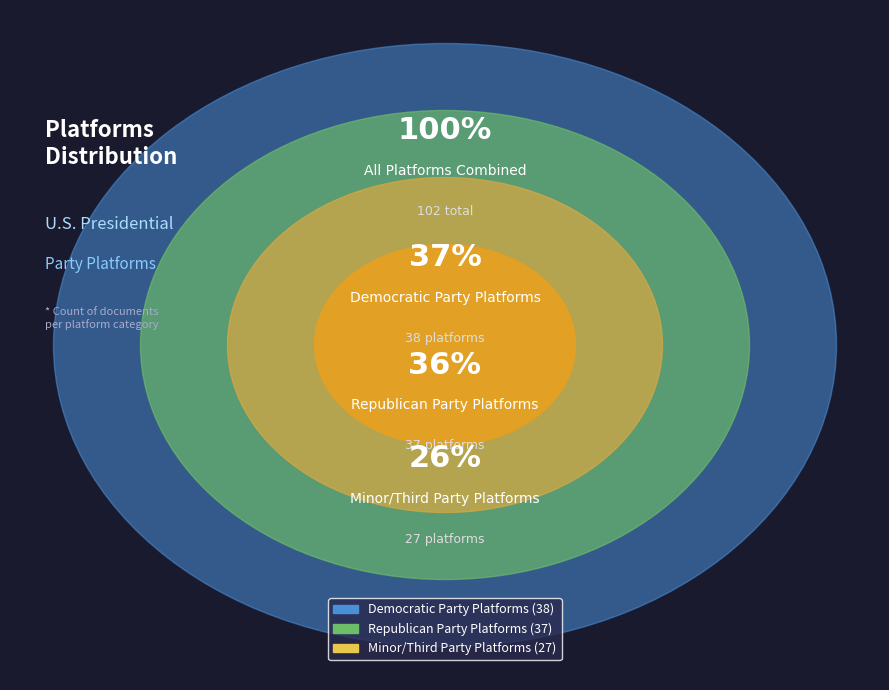

Is it true that Democratic Party Platforms is 37% of the pie?

True